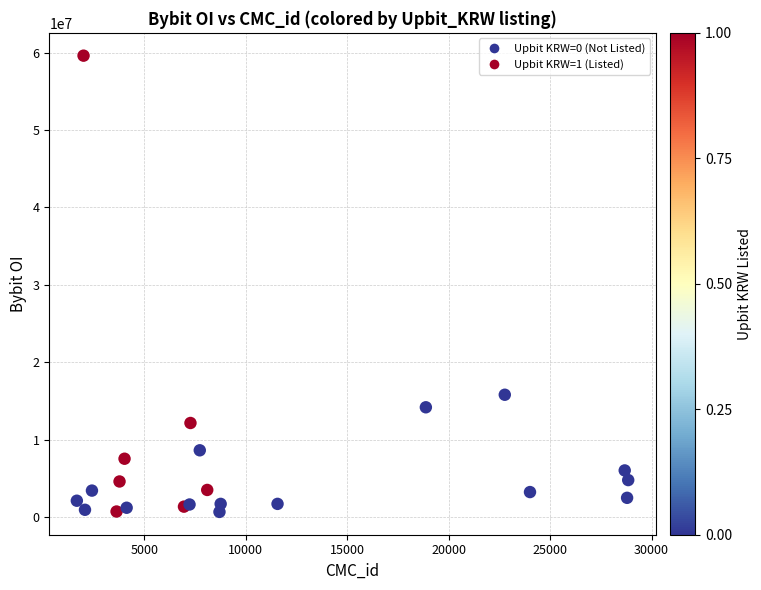

What Y value in the scatter plot is closest to 30132740?

15793612